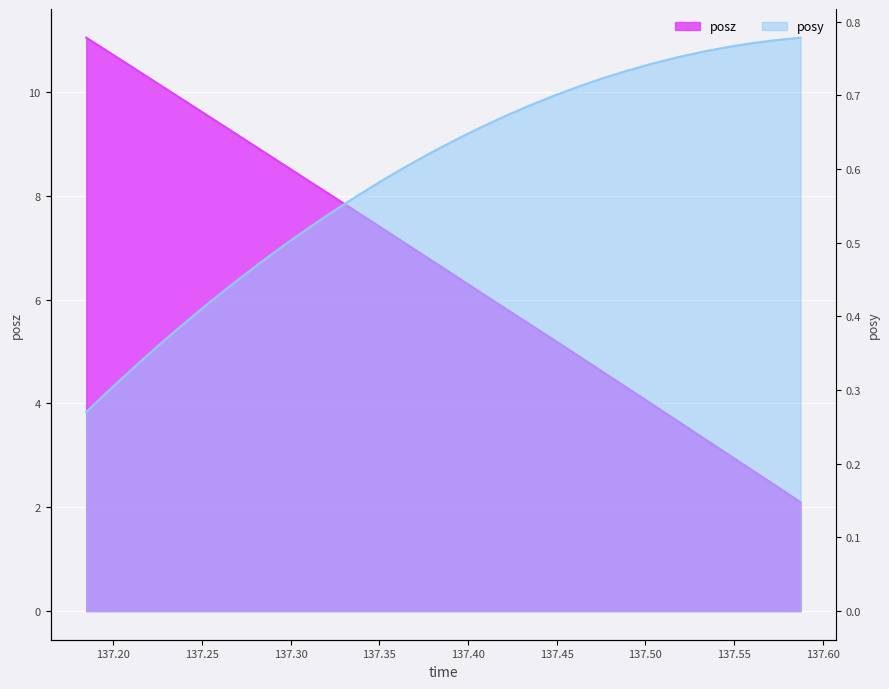

At which category is the sum across all series the highest?

137.1848